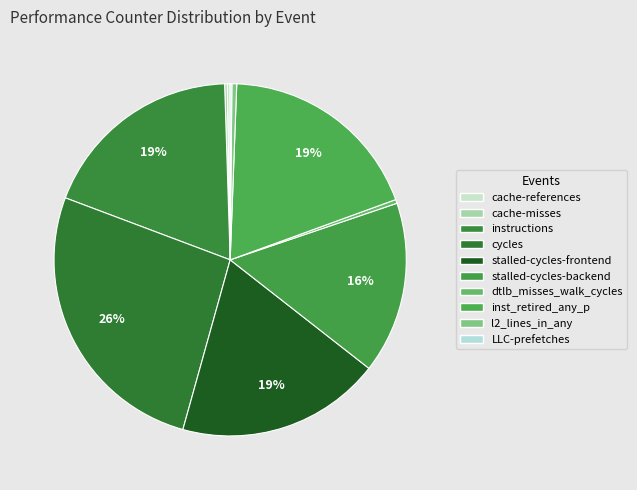

How many segments does this pie chart have?

10